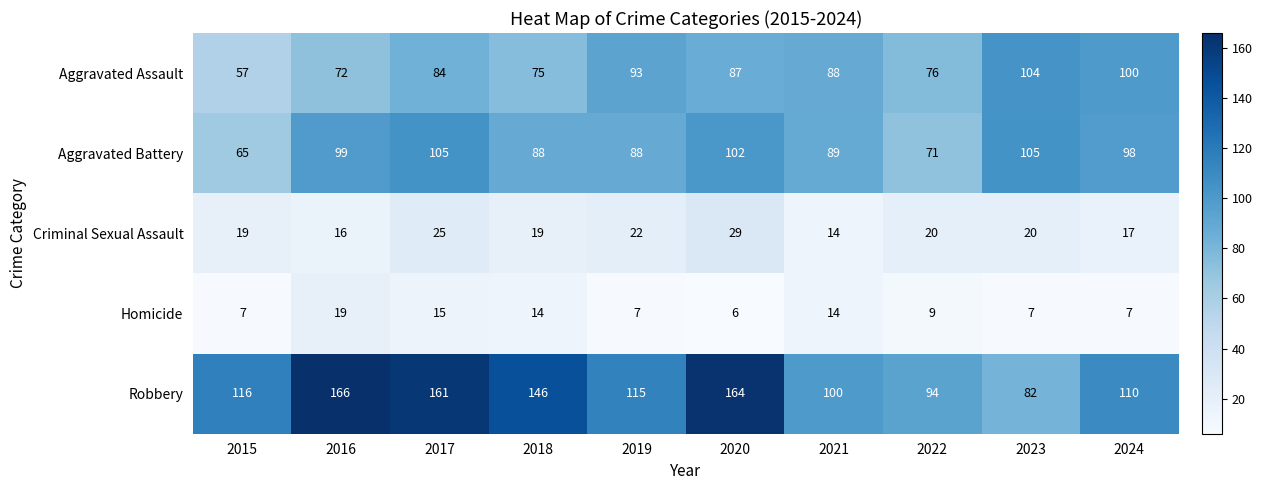

What is the approximate value of Robbery at 2015, to the nearest 10?

120